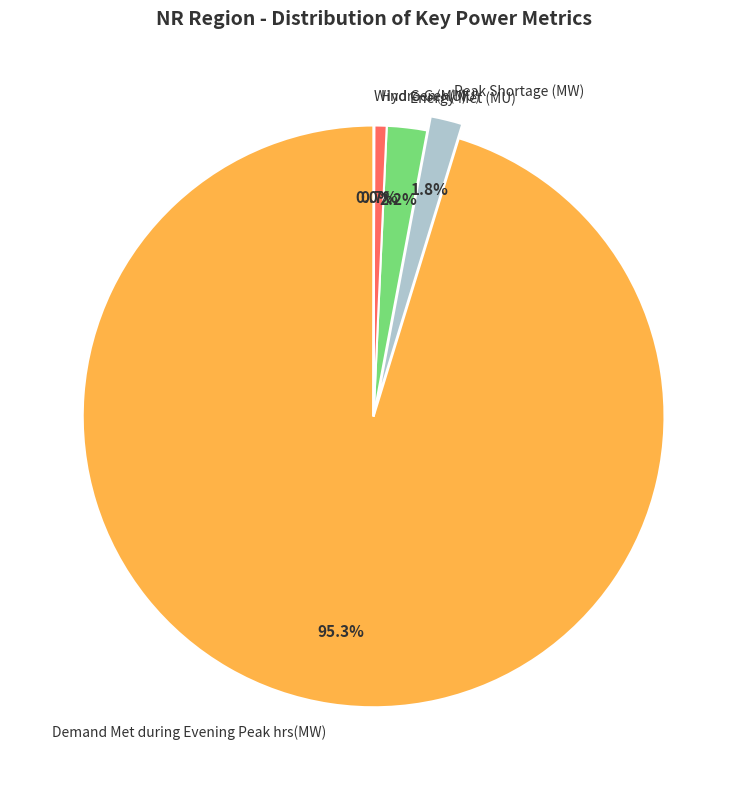

What portion of the pie excludes Peak Shortage (MW)?

98.2%